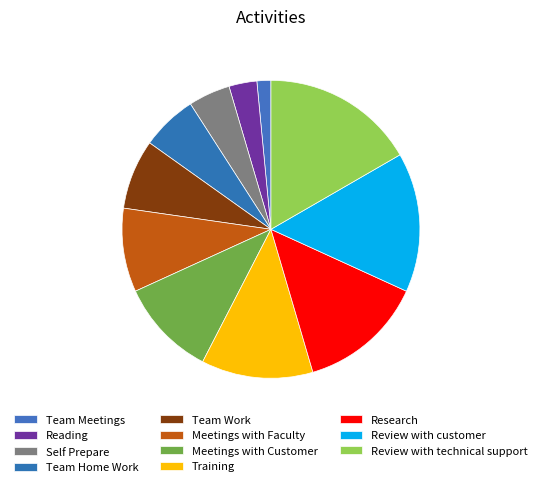

What is the largest slice in the pie chart?

Review with technical support